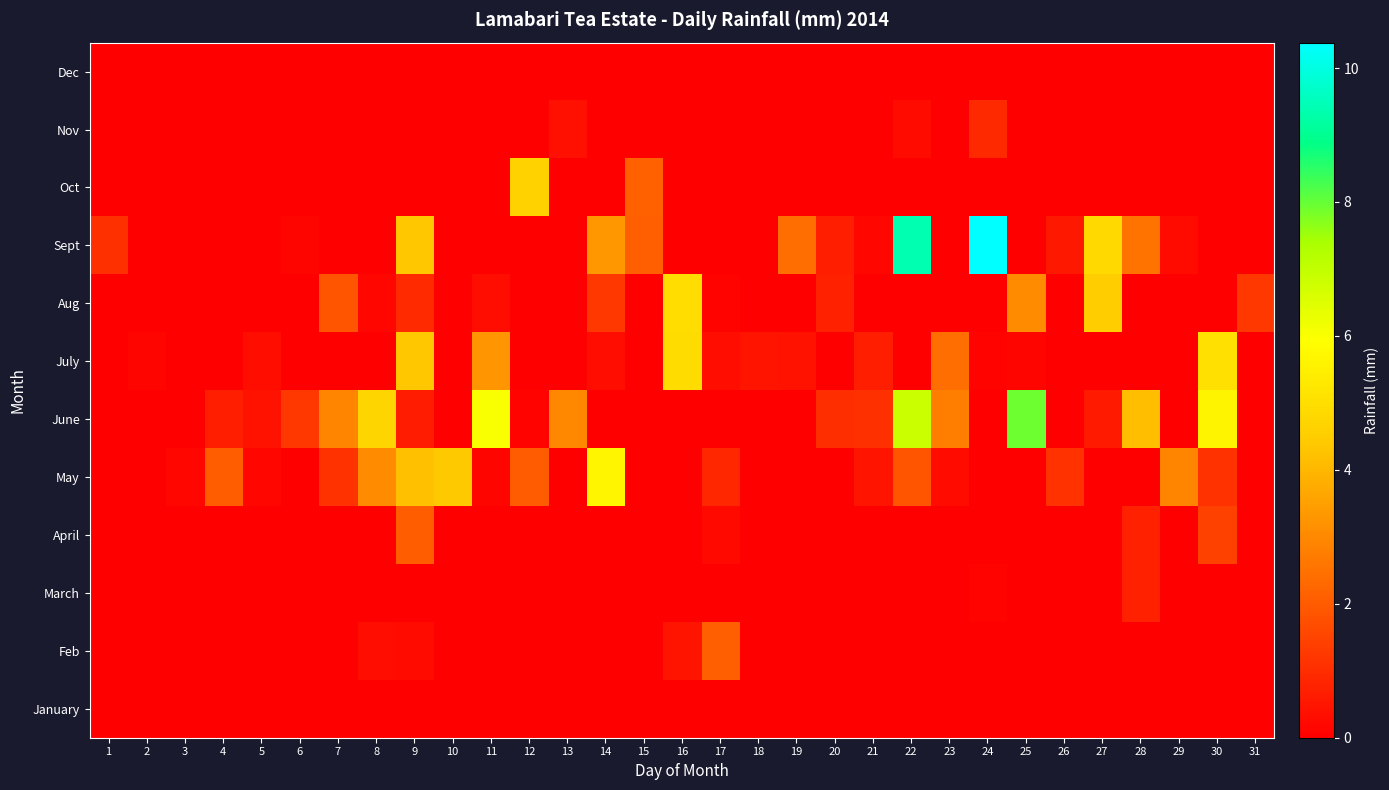

Reading left to right, what are all the values shown in this chart?

January: 1=0.0	2=0.0	3=0.0	4=0.0	5=0.0	6=0.0	7=0.0	8=0.0	9=0.0	10=0.0	11=0.0	12=0.0	13=0.0	14=0.0	15=0.0	16=0.0	17=0.0	18=0.0	19=0.0	20=0.0	21=0.0	22=0.0	23=0.0	24=0.0	25=0.0	26=0.0	27=0.0	28=0.0	29=0.0	30=0.0	31=0.0
Feb: 1=0.0	2=0.0	3=0.0	4=0.0	5=0.0	6=0.0	7=0.0	8=0.3	9=0.2	10=0.0	11=0.0	12=0.0	13=0.0	14=0.0	15=0.0	16=0.5	17=2.1	18=0.0	19=0.0	20=0.0	21=0.0	22=0.0	23=0.0	24=0.0	25=0.0	26=0.0	27=0.0	28=0.0	29=0.0	30=0.0	31=0.0
March: 1=0.0	2=0.0	3=0.0	4=0.0	5=0.0	6=0.0	7=0.0	8=0.0	9=0.0	10=0.0	11=0.0	12=0.0	13=0.0	14=0.0	15=0.0	16=0.0	17=0.0	18=0.0	19=0.0	20=0.0	21=0.0	22=0.0	23=0.0	24=0.1	25=0.0	26=0.0	27=0.0	28=0.8	29=0.0	30=0.0	31=0.0
April: 1=0.0	2=0.0	3=0.0	4=0.0	5=0.0	6=0.0	7=0.0	8=0.0	9=2.0	10=0.0	11=0.0	12=0.0	13=0.0	14=0.0	15=0.0	16=0.0	17=0.2	18=0.0	19=0.0	20=0.0	21=0.0	22=0.0	23=0.0	24=0.0	25=0.0	26=0.0	27=0.0	28=0.8	29=0.0	30=1.4	31=0.0
May: 1=0.0	2=0.0	3=0.2	4=2.0	5=0.2	6=0.0	7=1.1	8=3.0	9=4.2	10=4.4	11=0.1	12=2.0	13=0.0	14=5.7	15=0.0	16=0.0	17=0.9	18=0.0	19=0.0	20=0.0	21=0.5	22=1.8	23=0.3	24=0.0	25=0.0	26=1.1	27=0.0	28=0.0	29=2.9	30=1.1	31=0.0
June: 1=0.0	2=0.0	3=0.0	4=0.7	5=0.4	6=1.2	7=2.9	8=4.7	9=0.6	10=0.0	11=6.0	12=0.1	13=3.0	14=0.0	15=0.0	16=0.0	17=0.0	18=0.0	19=0.0	20=1.1	21=1.1	22=6.8	23=2.8	24=0.0	25=7.9	26=0.0	27=0.6	28=4.1	29=0.0	30=5.6	31=0.0
July: 1=0.0	2=0.1	3=0.0	4=0.0	5=0.4	6=0.0	7=0.0	8=0.0	9=4.4	10=0.0	11=3.3	12=0.0	13=0.0	14=0.3	15=0.0	16=4.9	17=0.3	18=0.5	19=0.4	20=0.0	21=0.7	22=0.0	23=2.4	24=0.1	25=0.2	26=0.0	27=0.0	28=0.0	29=0.0	30=5.0	31=0.0
Aug: 1=0.0	2=0.0	3=0.0	4=0.0	5=0.0	6=0.0	7=1.9	8=0.2	9=1.0	10=0.0	11=0.3	12=0.0	13=0.0	14=1.2	15=0.0	16=5.0	17=0.1	18=0.0	19=0.0	20=0.8	21=0.0	22=0.0	23=0.0	24=0.0	25=3.1	26=0.0	27=4.5	28=0.0	29=0.0	30=0.0	31=1.2
Sept: 1=1.1	2=0.0	3=0.0	4=0.0	5=0.0	6=0.2	7=0.0	8=0.0	9=4.3	10=0.0	11=0.0	12=0.0	13=0.0	14=3.3	15=2.1	16=0.0	17=0.0	18=0.0	19=2.4	20=0.7	21=0.2	22=9.4	23=0.0	24=10.4	25=0.0	26=0.6	27=4.8	28=2.5	29=0.3	30=0.0	31=0.0
Oct: 1=0.0	2=0.0	3=0.0	4=0.0	5=0.0	6=0.0	7=0.0	8=0.0	9=0.0	10=0.0	11=0.0	12=4.6	13=0.0	14=0.0	15=2.1	16=0.0	17=0.0	18=0.0	19=0.0	20=0.0	21=0.0	22=0.0	23=0.0	24=0.0	25=0.0	26=0.0	27=0.0	28=0.0	29=0.0	30=0.0	31=0.0
Nov: 1=0.0	2=0.0	3=0.0	4=0.0	5=0.0	6=0.0	7=0.0	8=0.0	9=0.0	10=0.0	11=0.0	12=0.0	13=0.4	14=0.0	15=0.0	16=0.0	17=0.0	18=0.0	19=0.0	20=0.0	21=0.0	22=0.3	23=0.0	24=0.9	25=0.0	26=0.0	27=0.0	28=0.0	29=0.0	30=0.0	31=0.0
Dec: 1=0.0	2=0.0	3=0.0	4=0.0	5=0.0	6=0.0	7=0.0	8=0.0	9=0.0	10=0.0	11=0.0	12=0.0	13=0.0	14=0.0	15=0.0	16=0.0	17=0.0	18=0.0	19=0.0	20=0.0	21=0.0	22=0.0	23=0.0	24=0.0	25=0.0	26=0.0	27=0.0	28=0.0	29=0.0	30=0.0	31=0.0